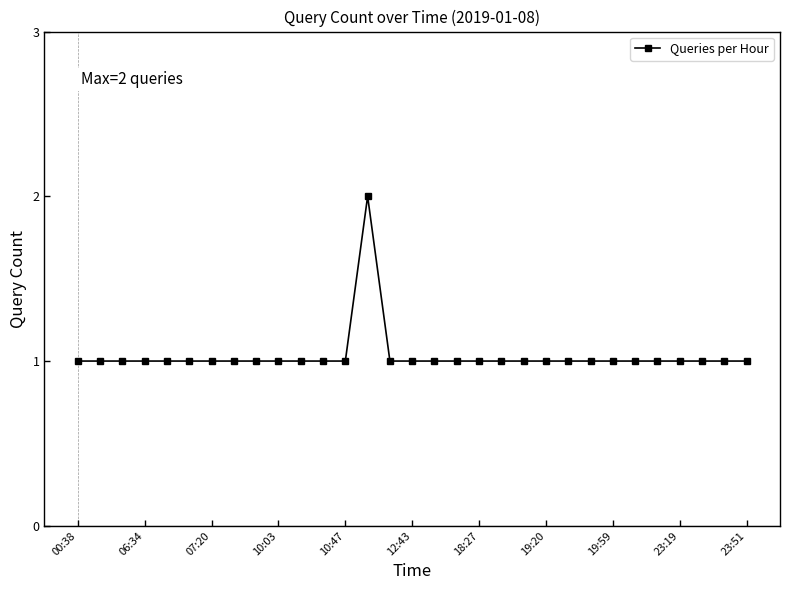

What is the value of the 9th point from the left?

1